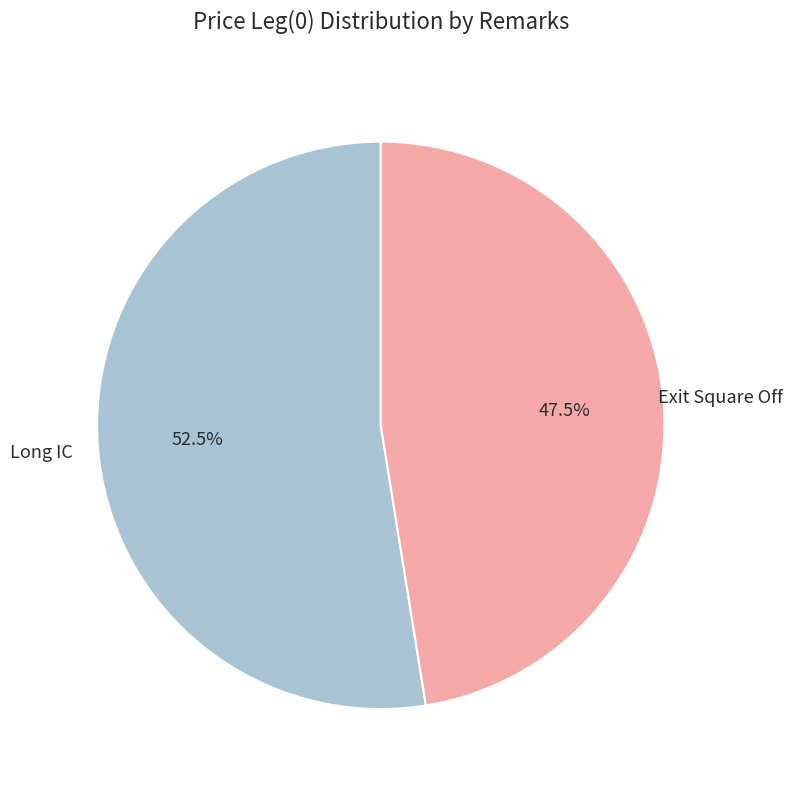

Rank the categories by value from lowest to highest.

Exit Square Off, Long IC